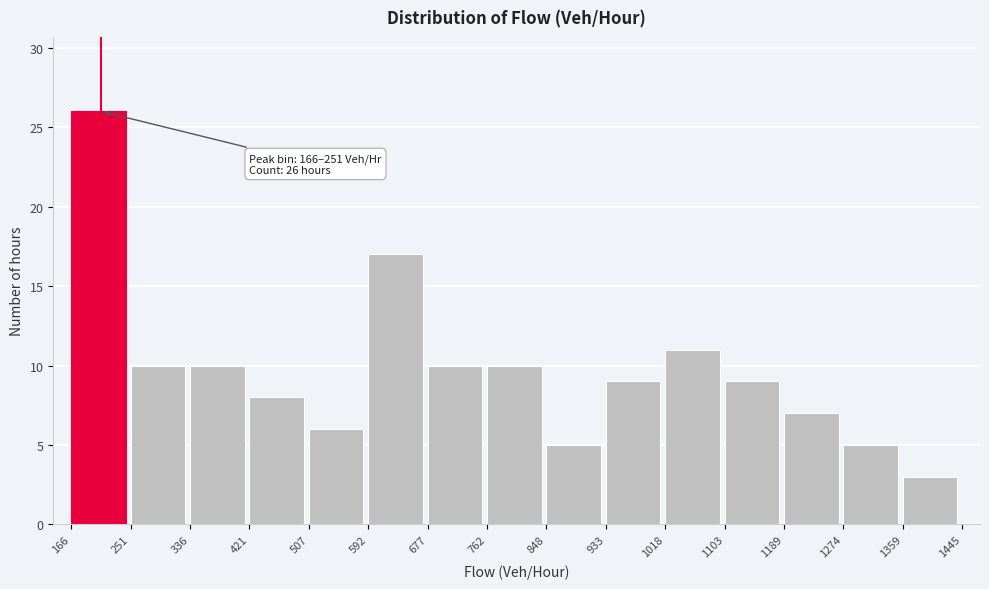

Which range on the x-axis has the tallest bar?

166 to 251